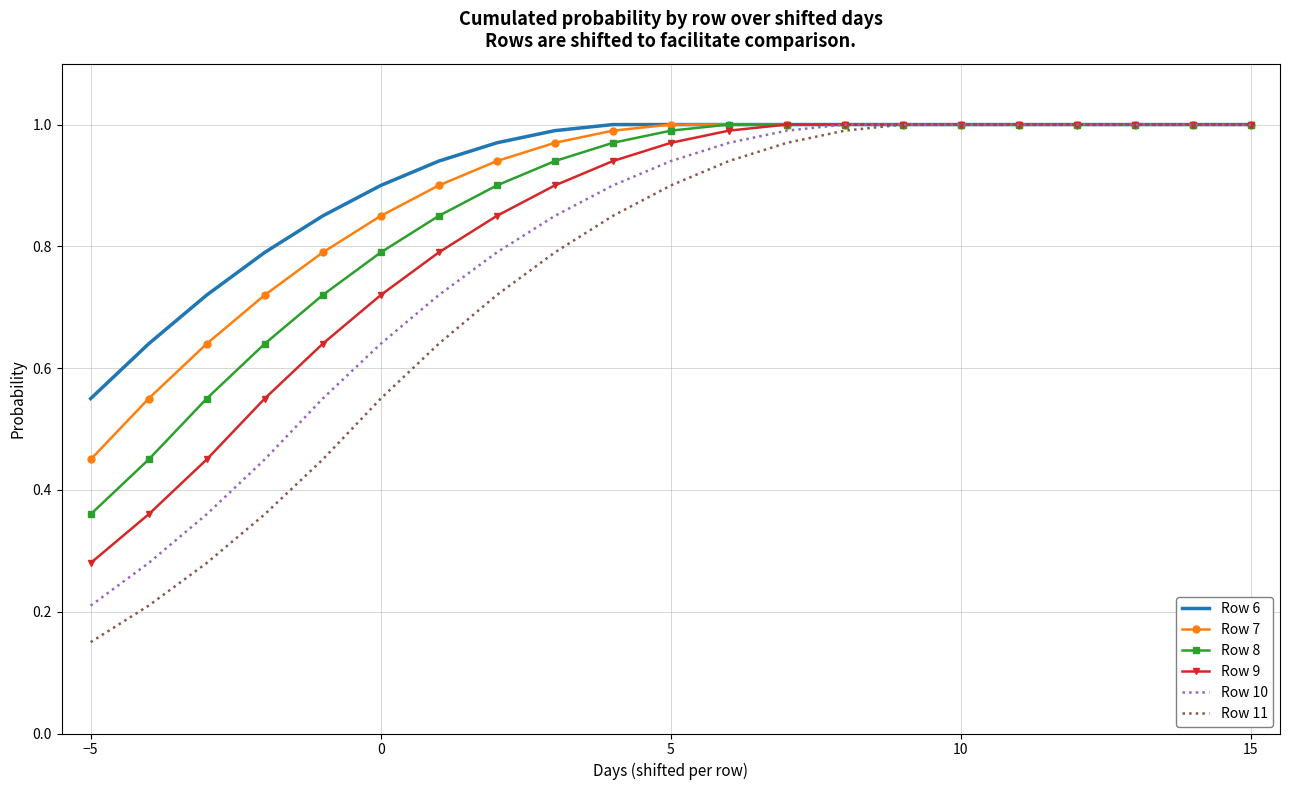

Which series has the largest range (max minus min)?

Row 11